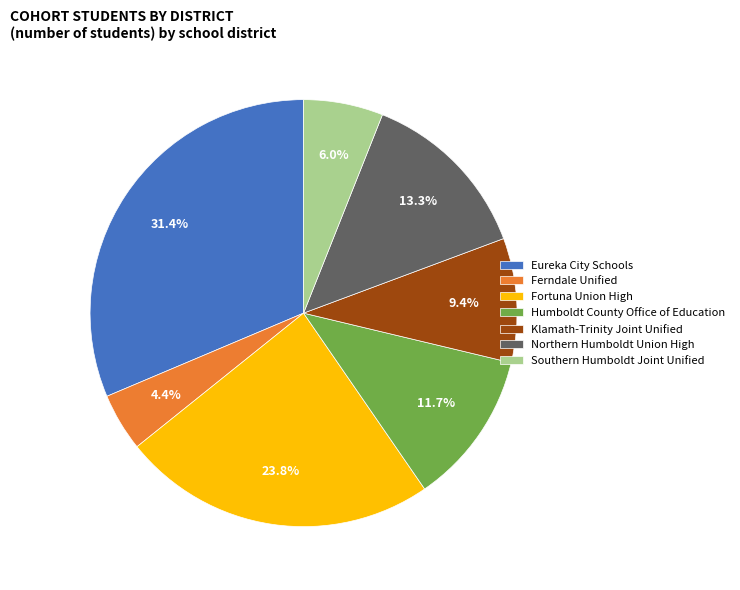

Which slice is the smallest?

Ferndale Unified